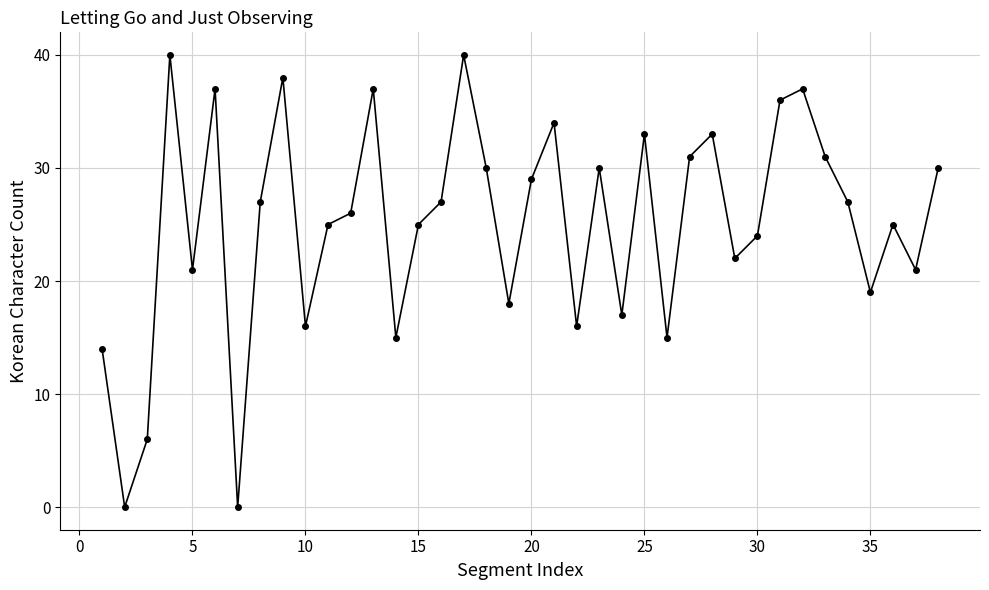

How many lines are shown in the chart?

1